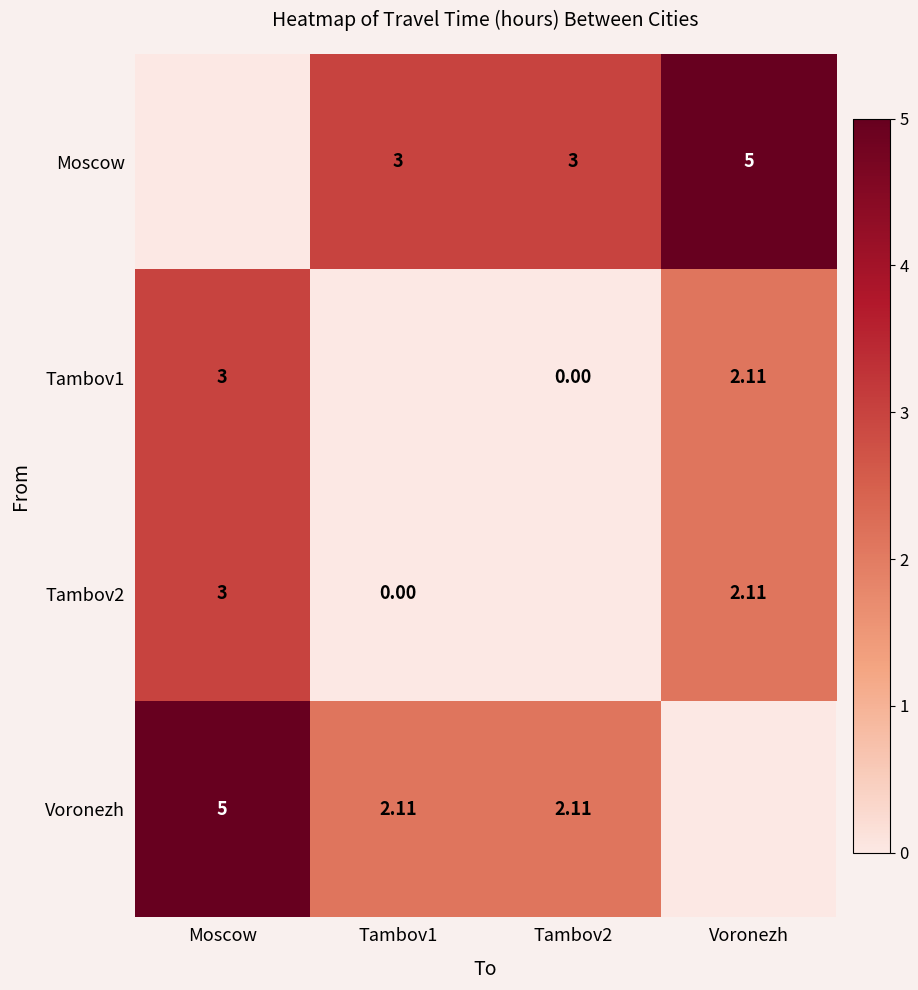

Is the value of Voronezh at Tambov2 greater than the value of Moscow at Voronezh?

No